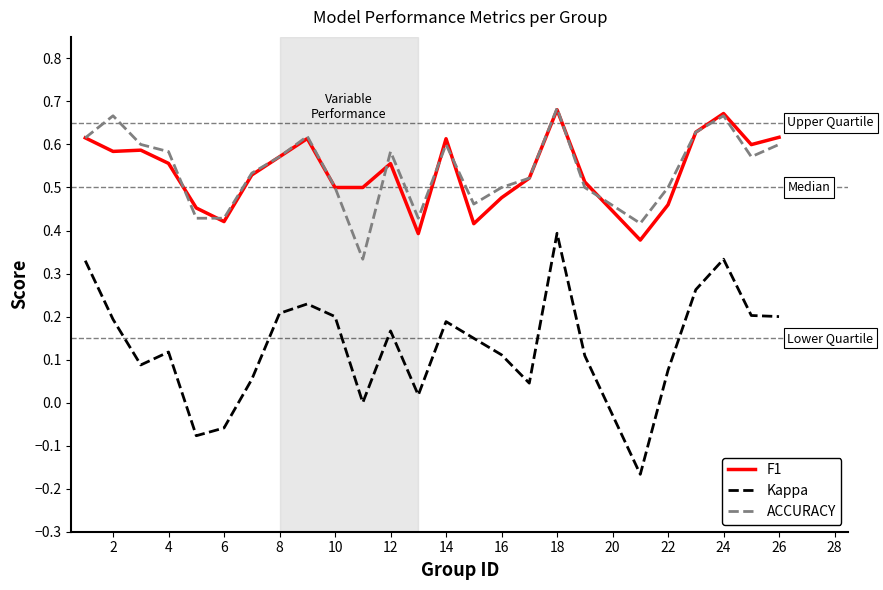

Which series has the widest spread of values?

Kappa